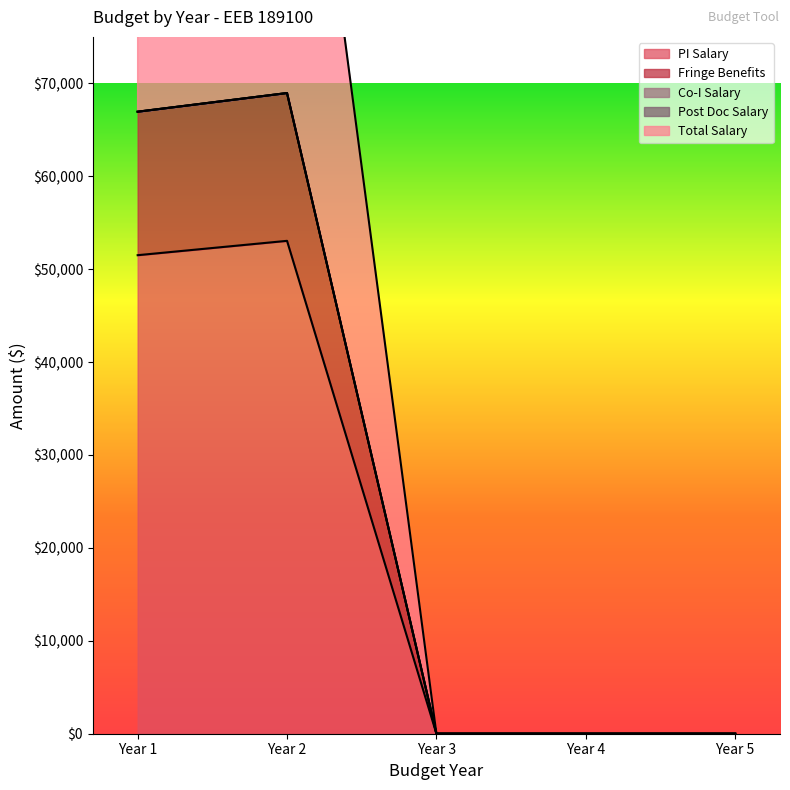

The value of PI Salary at Year 1 is 25948. True or false?

False